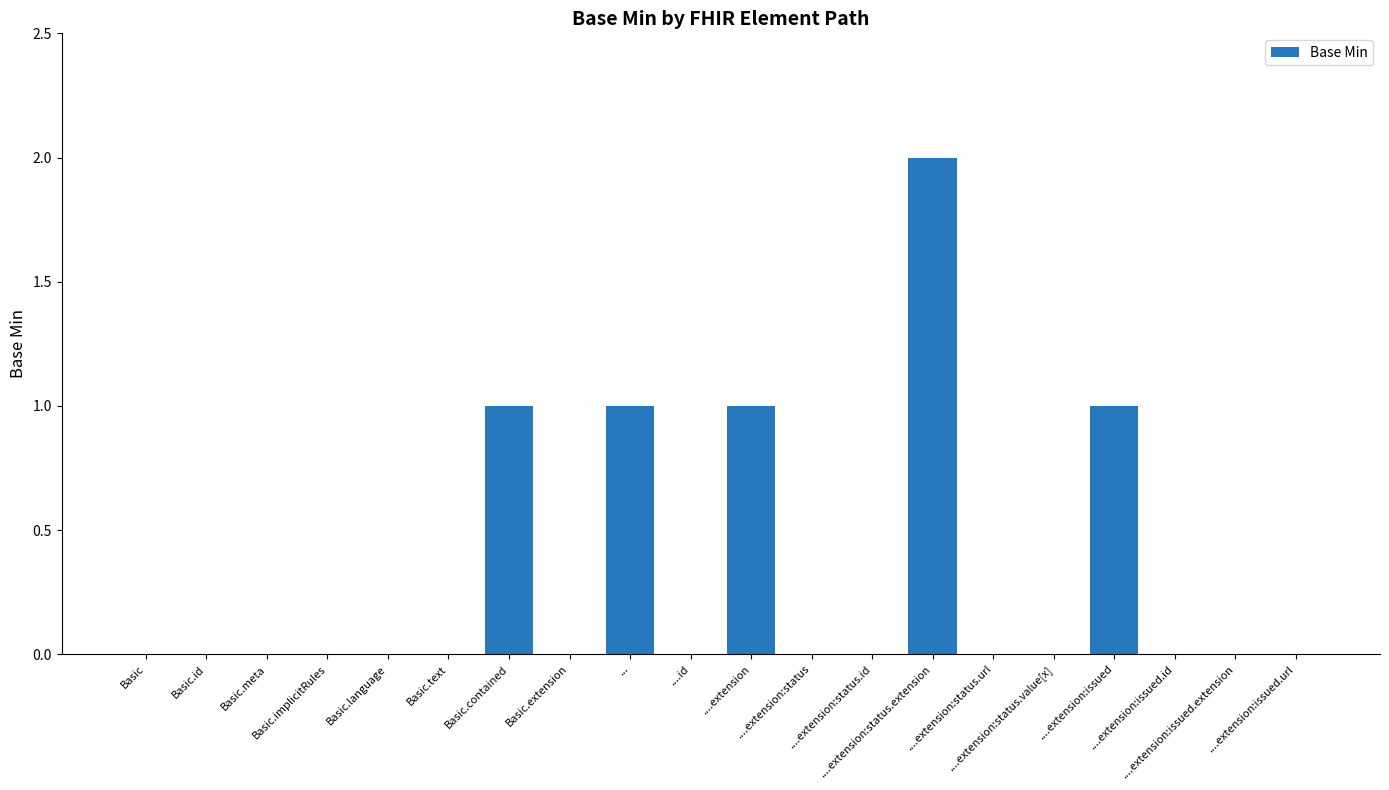

What is the sum of all values?

6